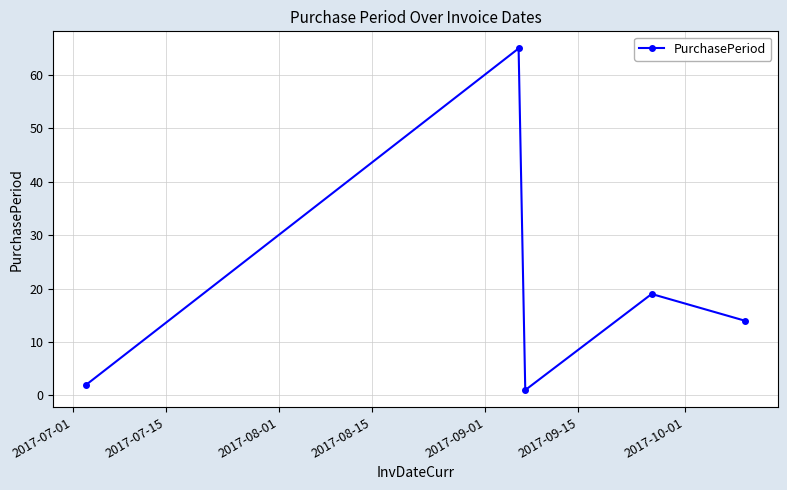

Reading left to right, extract all data points from this chart.

2	65	1	19	14